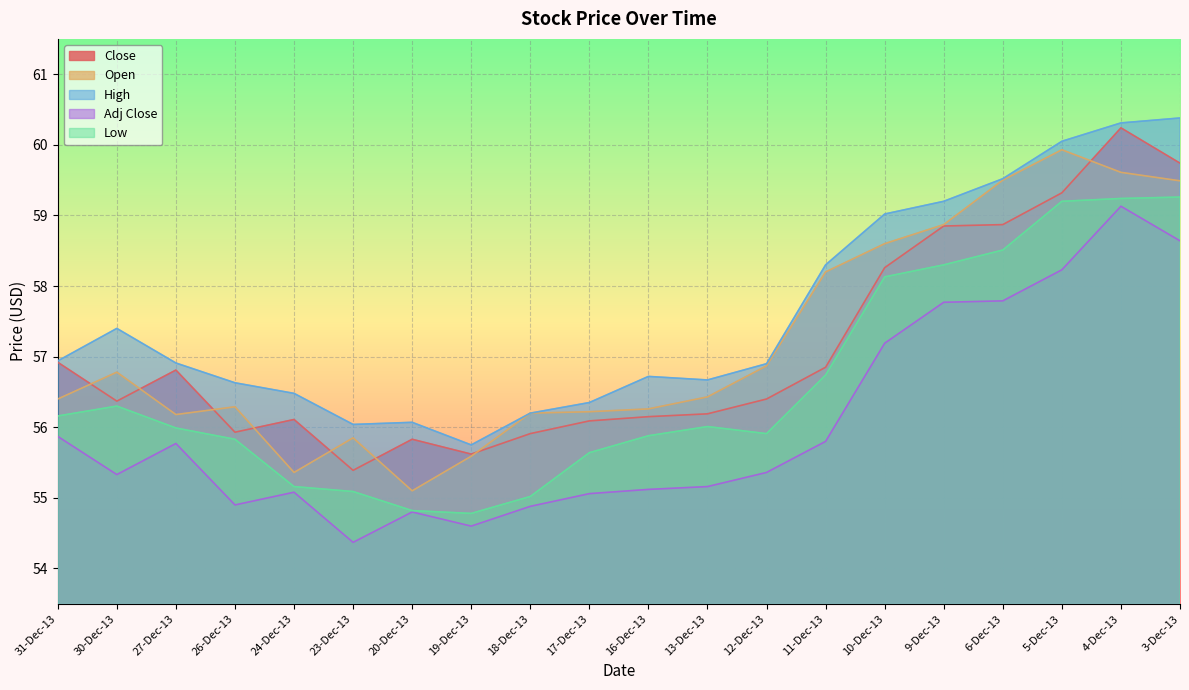

What is the value of the Open point at the 20th from the left?

59.5